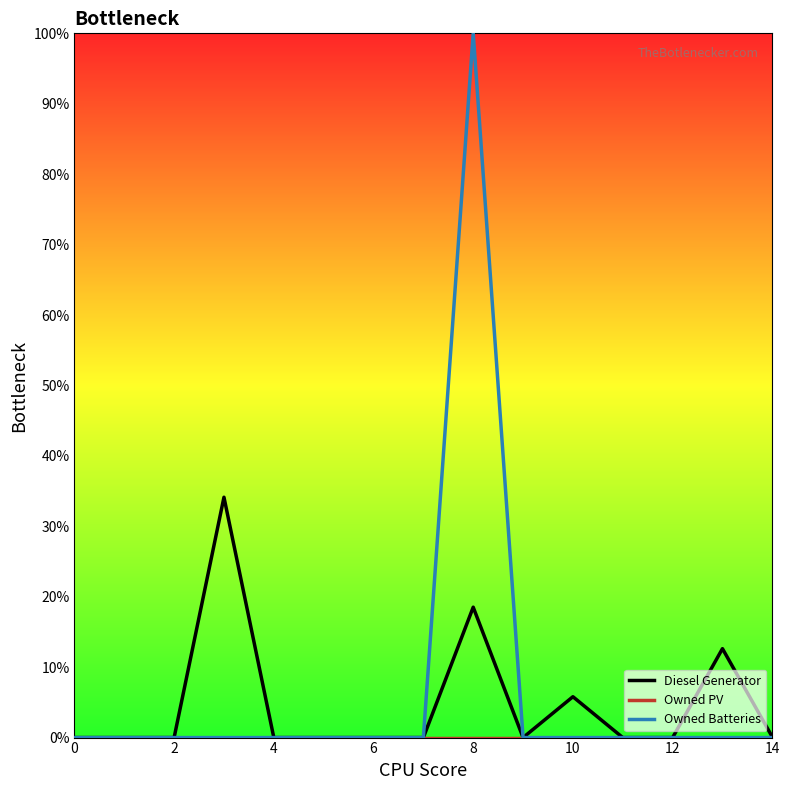

Which series has the largest range (max minus min)?

Owned Batteries